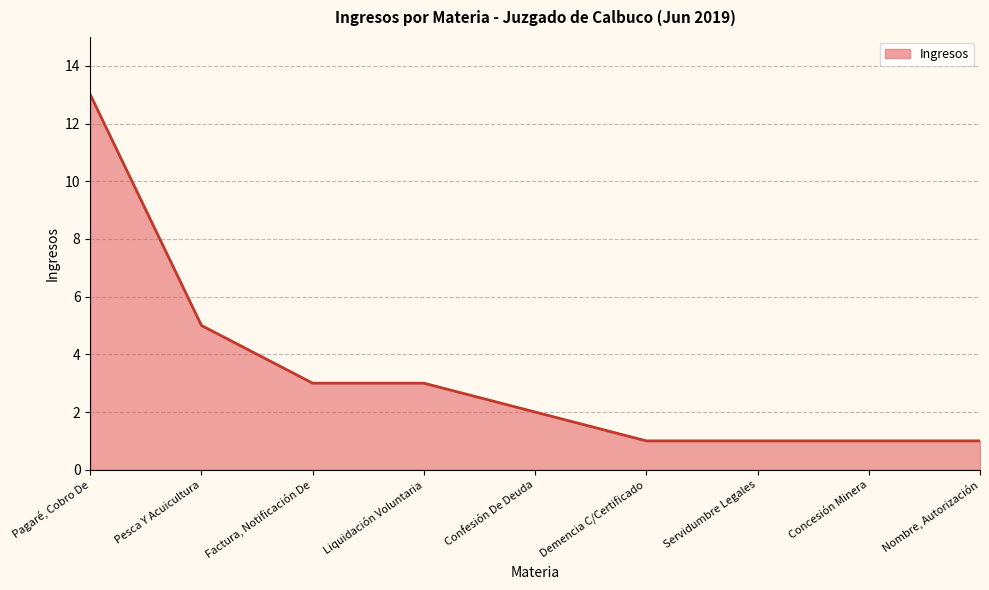

What is the difference between the values at Pagaré, Cobro De and Demencia C/Certificado?

12